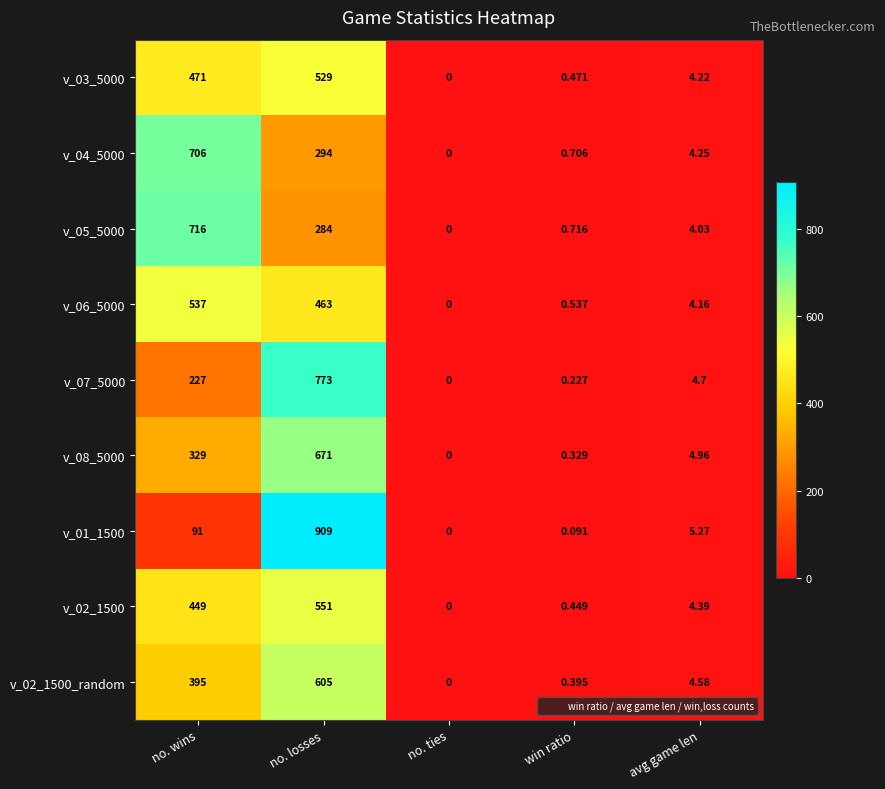

At which category is the sum across all series the highest?

no. losses